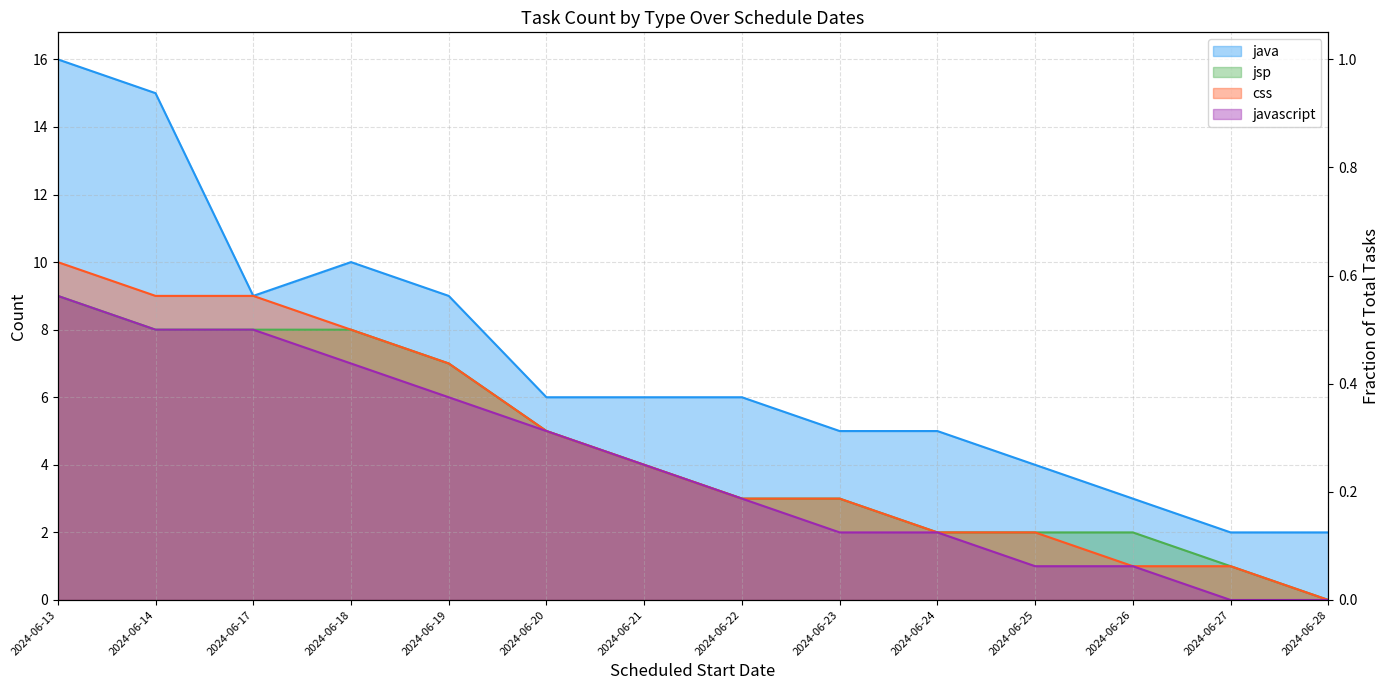

At how many categories does at least one series exceed 8?

5